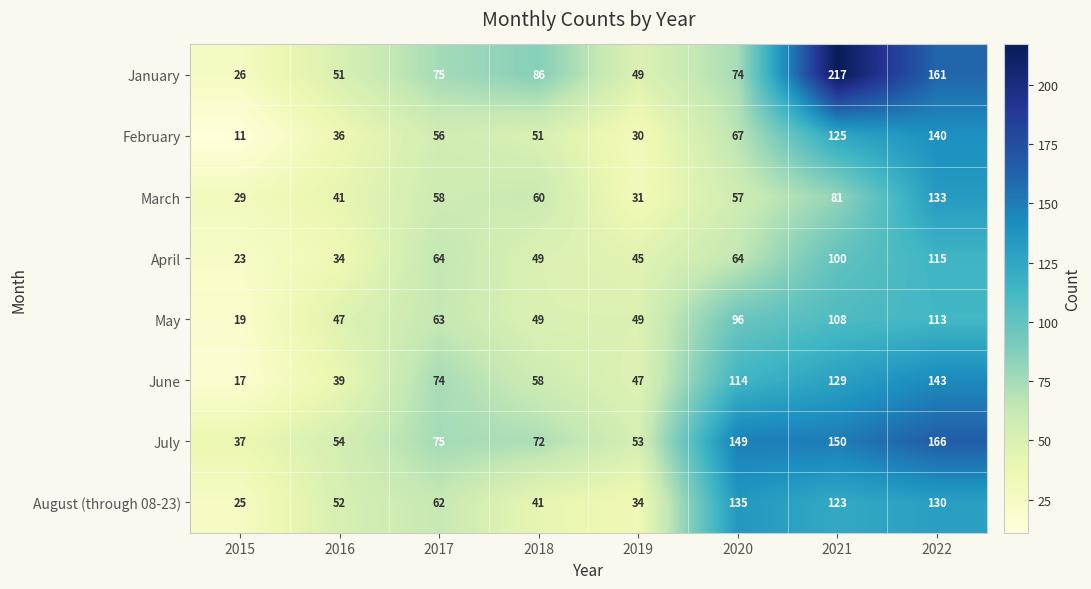

At how many categories does at least one series exceed 18?

8